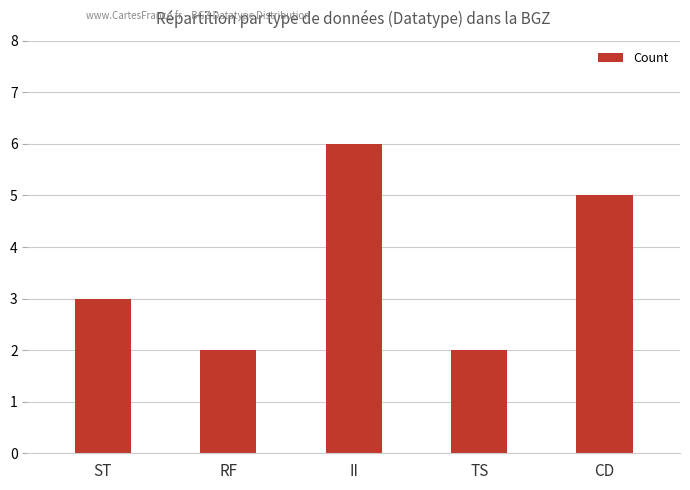

Reading left to right, list all the values displayed in this chart.

3	2	6	2	5